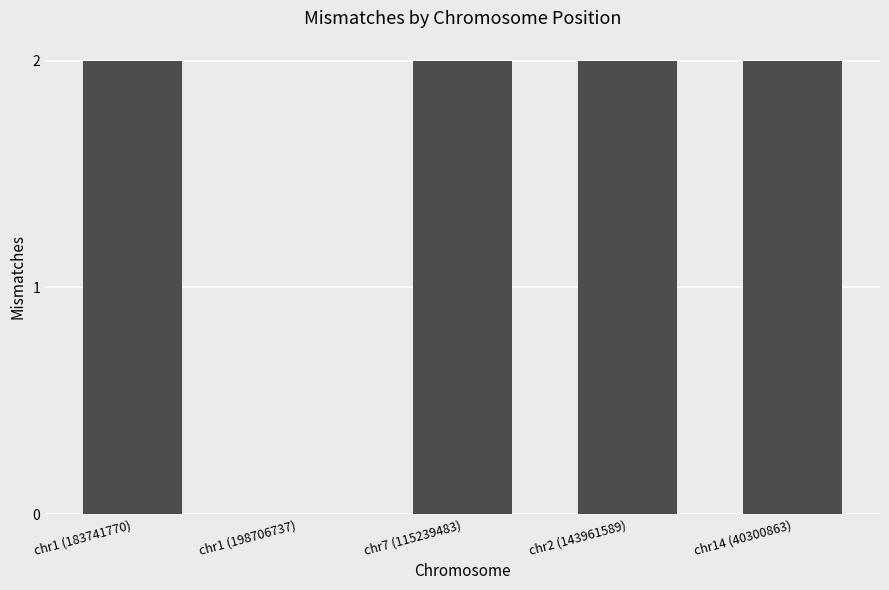

How many values are above zero?

4